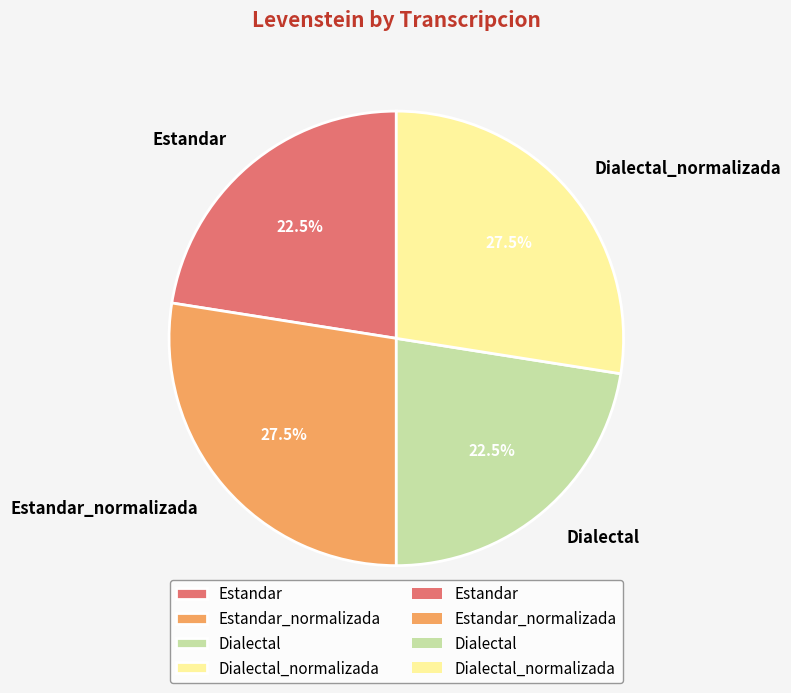

What is the ratio of the value at Dialectal_normalizada to the value at Dialectal?

1.2